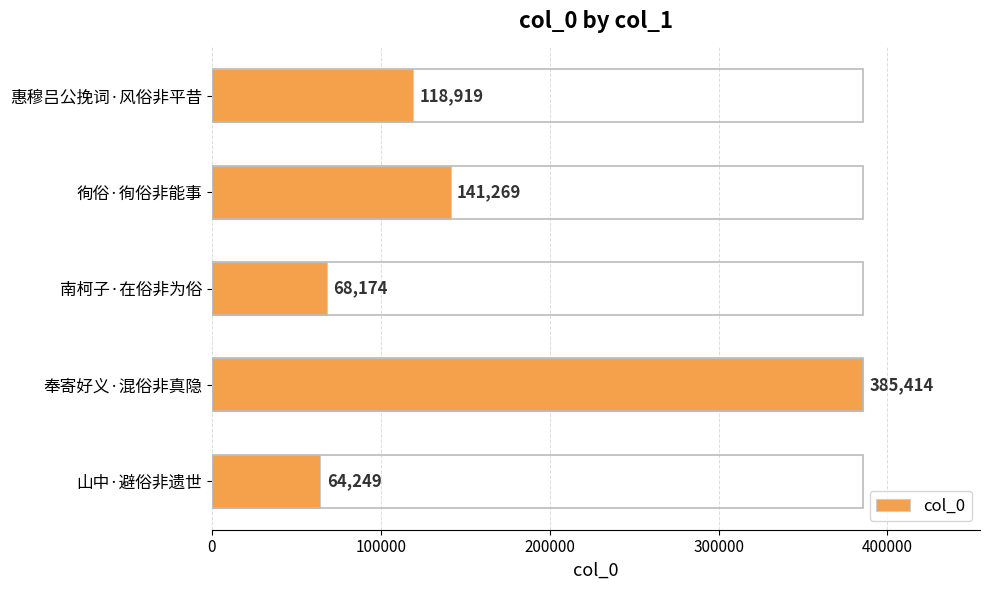

What is the sum of all values?

778025